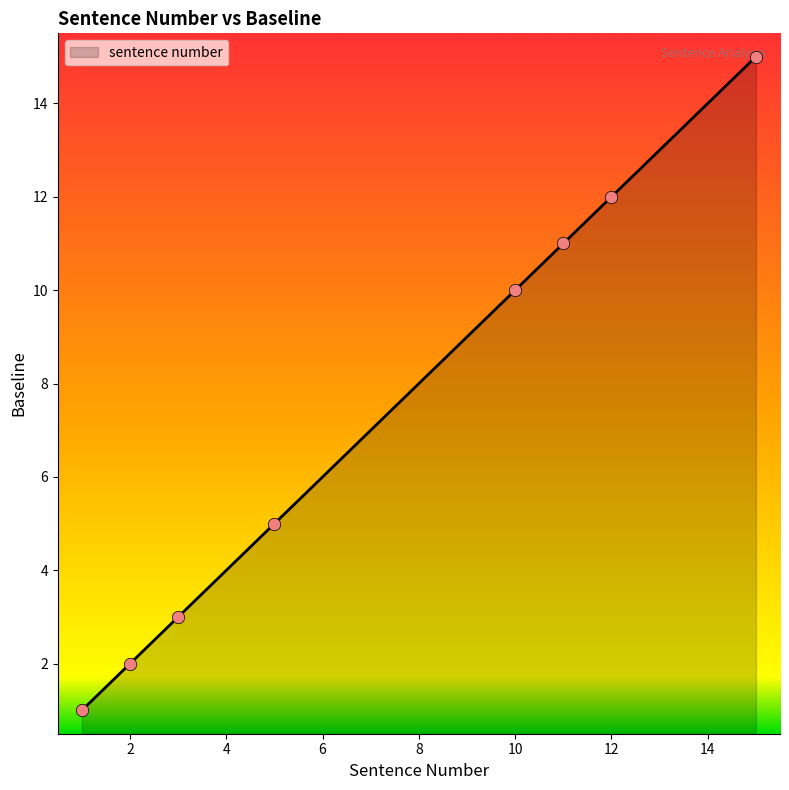

True or false: there are more than 0 points higher than both neighbors.

False